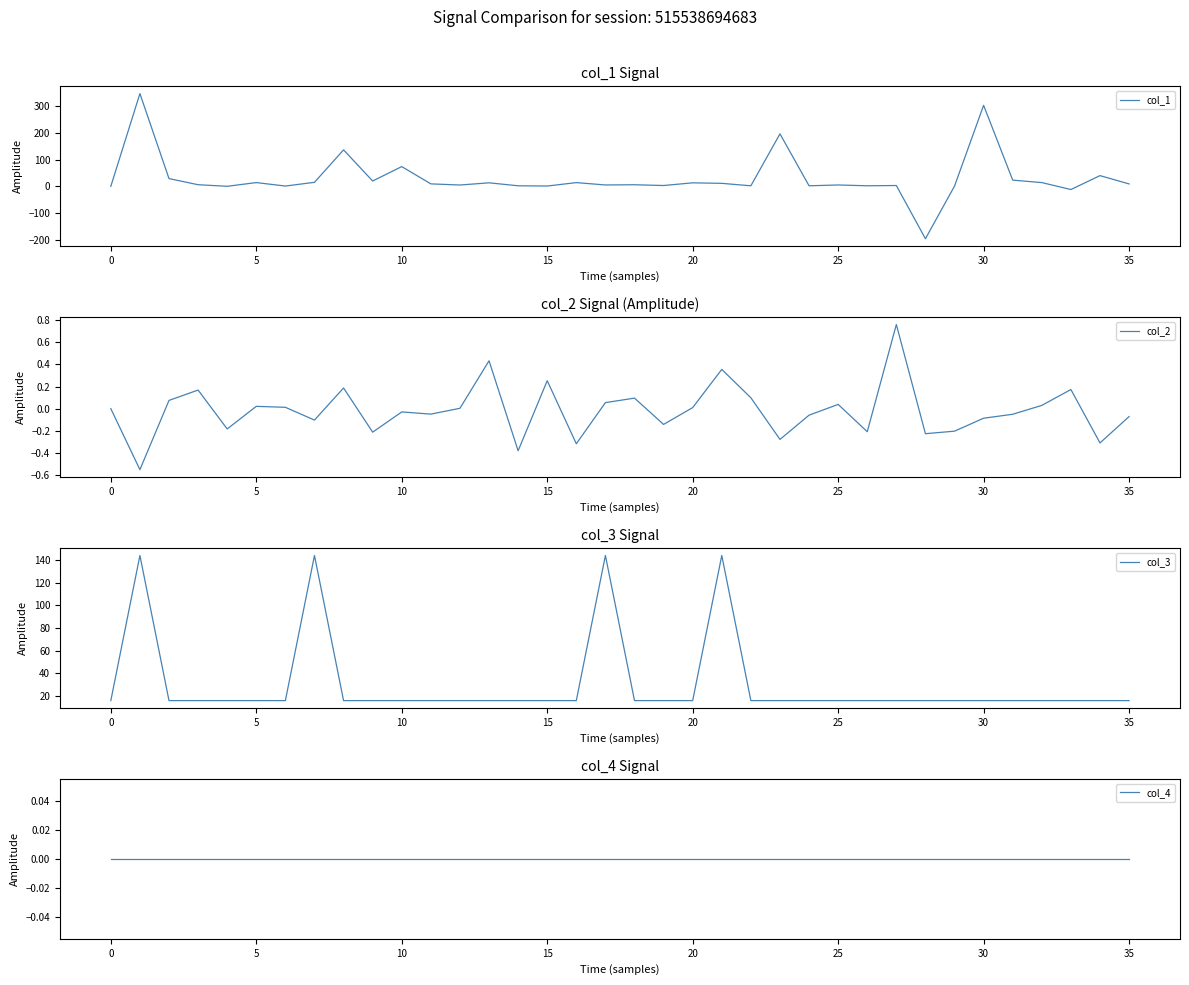

At how many categories does at least one series exceed 106?

7